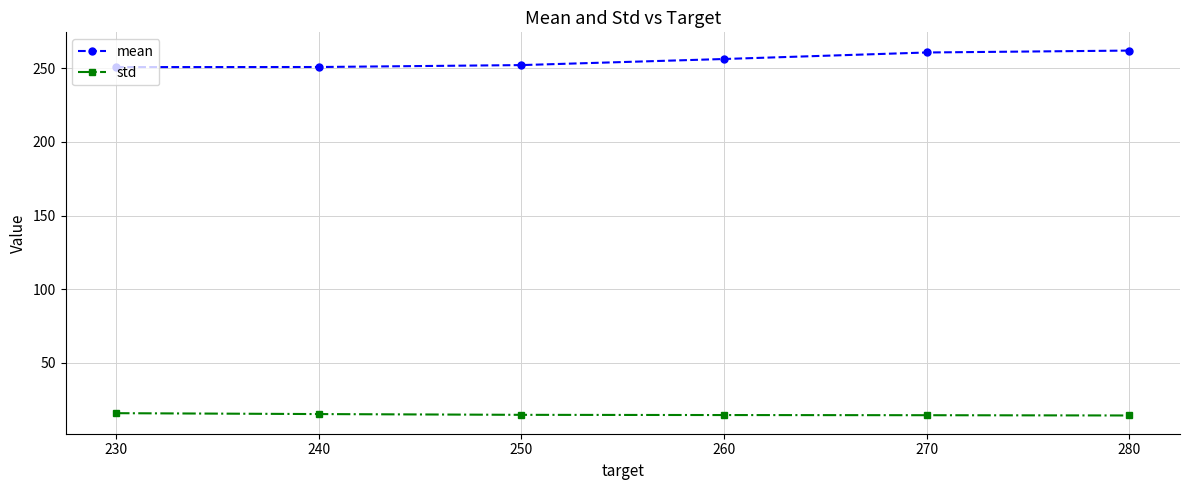

True or false: std and mean intersect in this chart.

False